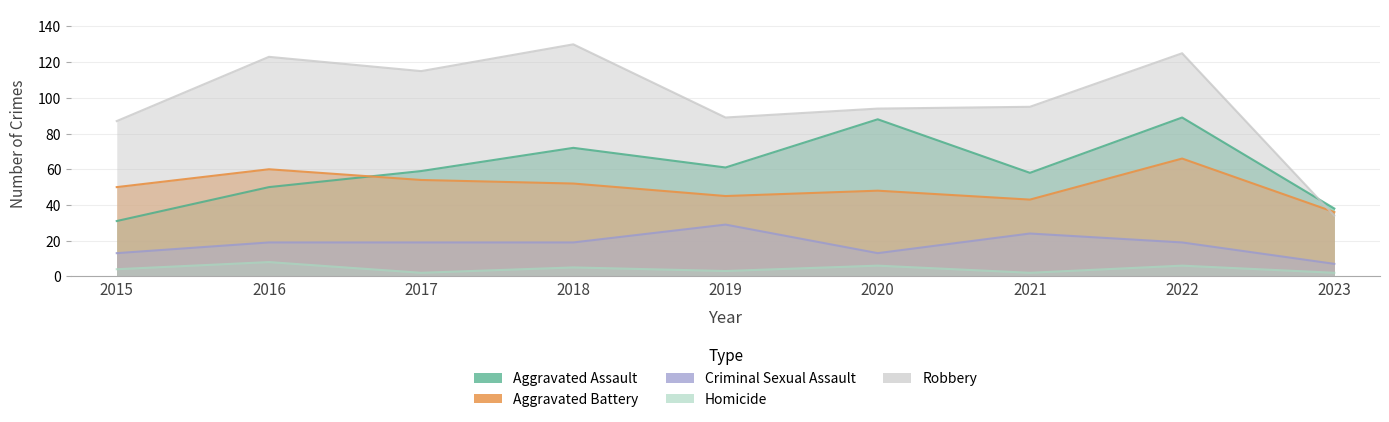

Is the value of Criminal Sexual Assault at 2017 greater than the value of Aggravated Battery at 2020?

No